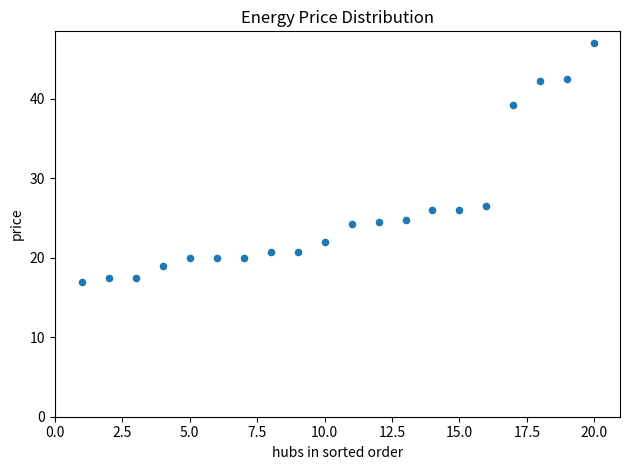

What Y value in the scatter plot is closest to 32?

26.5